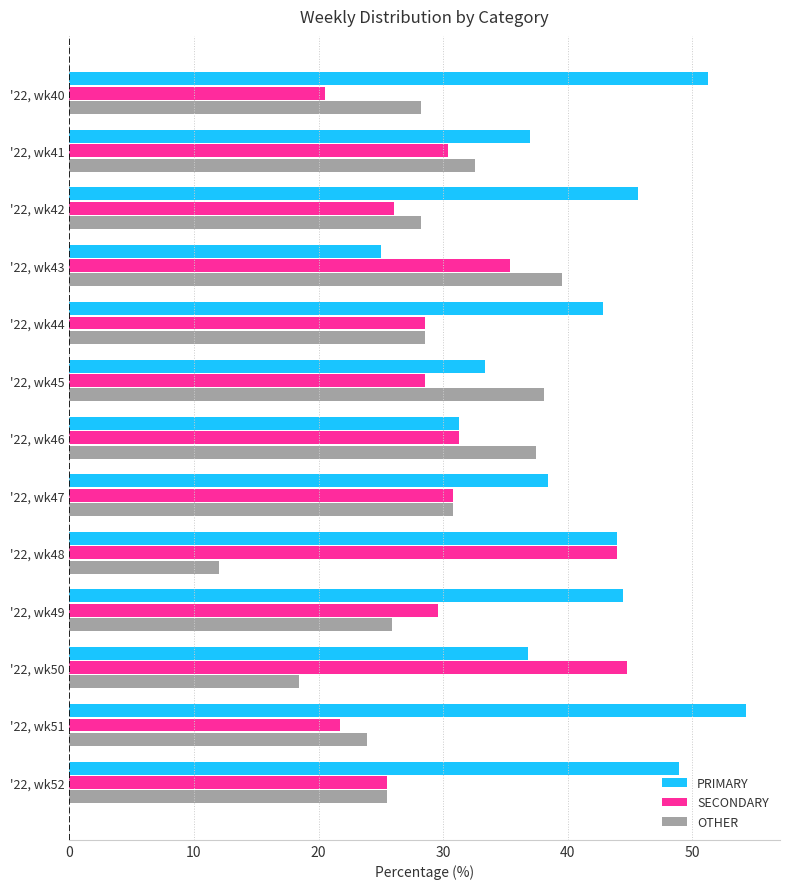

Which category has the lowest value in the OTHER series?

'22, wk48